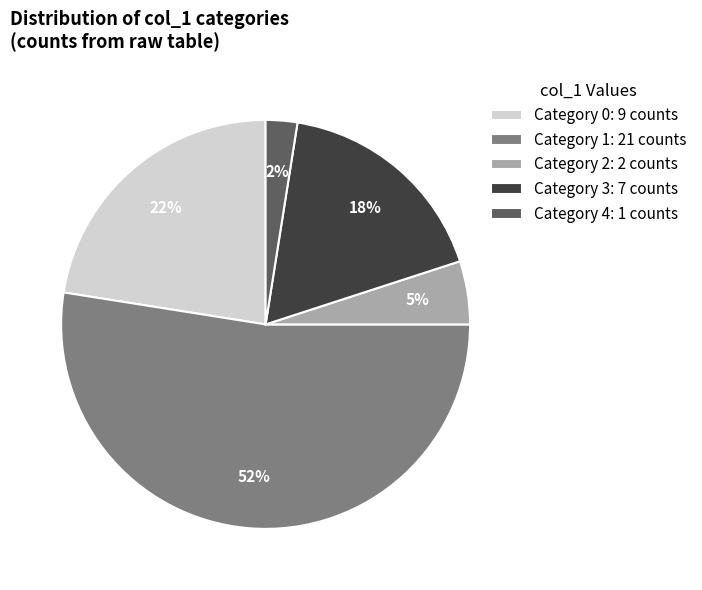

To the nearest percent, what is the average slice percentage?

20%